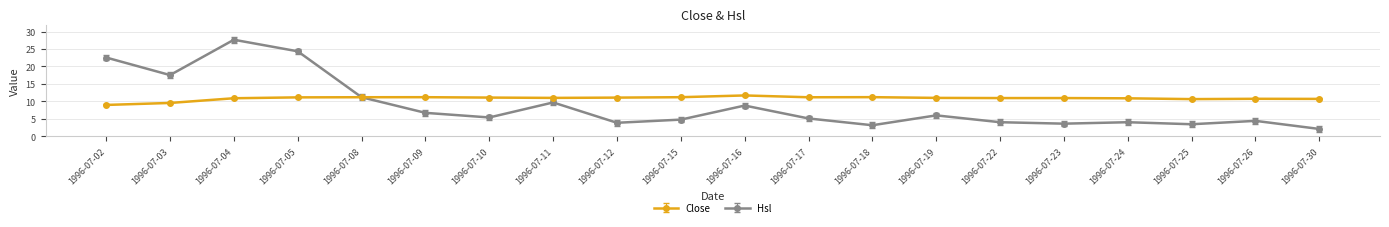

What is the sum of the Close values at 1996-07-18 and 1996-07-04?

22.1